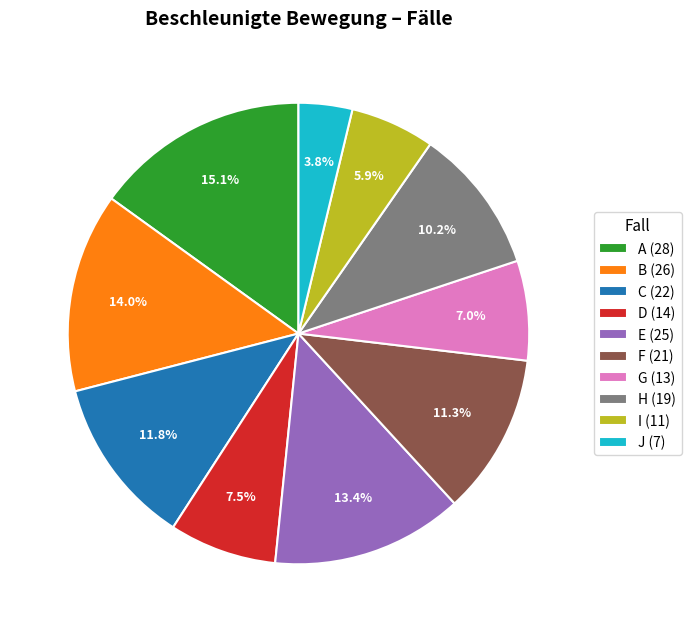

Is there a majority slice in this chart?

No